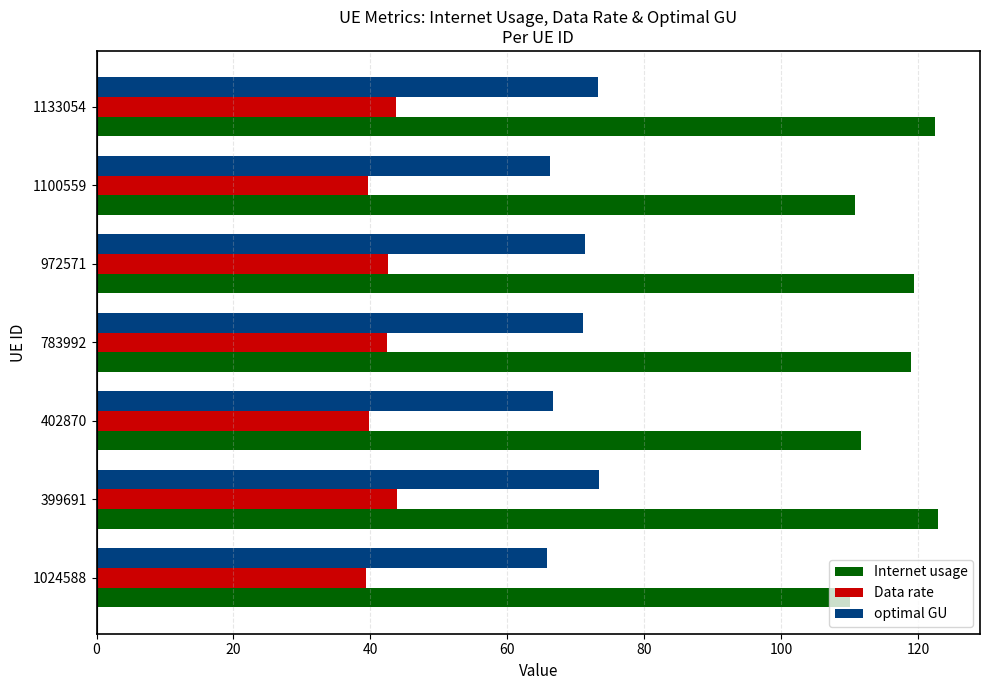

What is the total value across all series at 1024588?

215.1